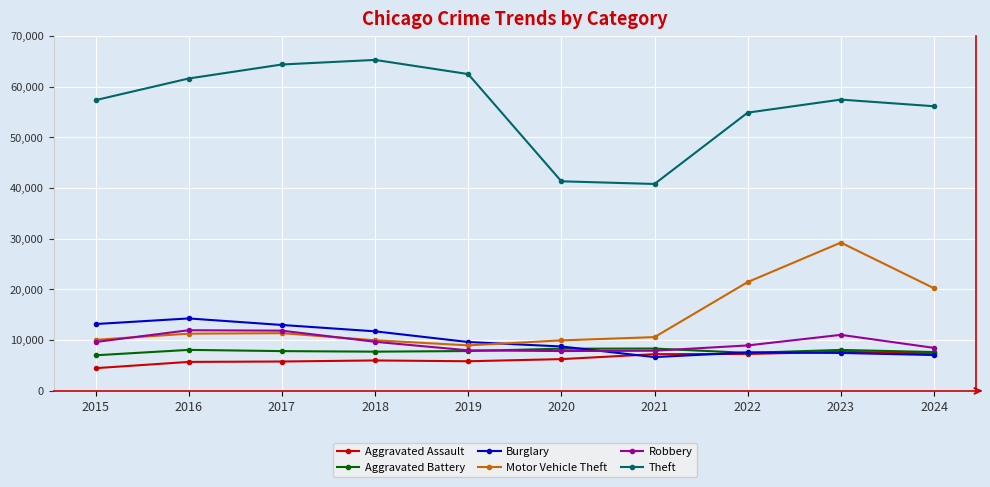

Which label corresponds to the largest value in the chart?

2018